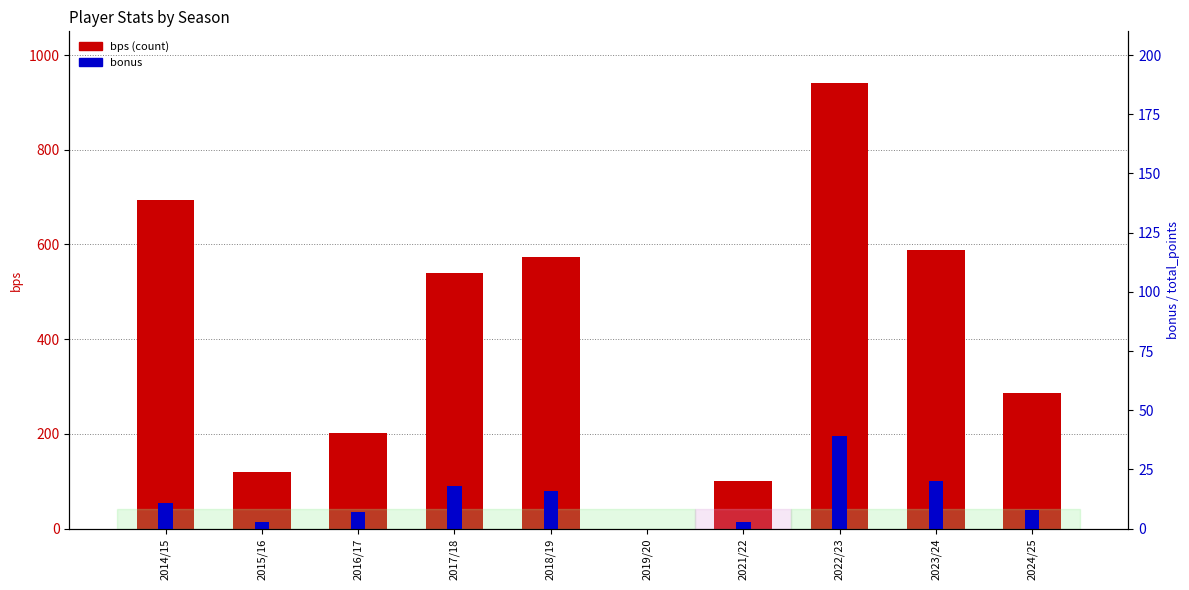

What is the maximum value for bonus?

39